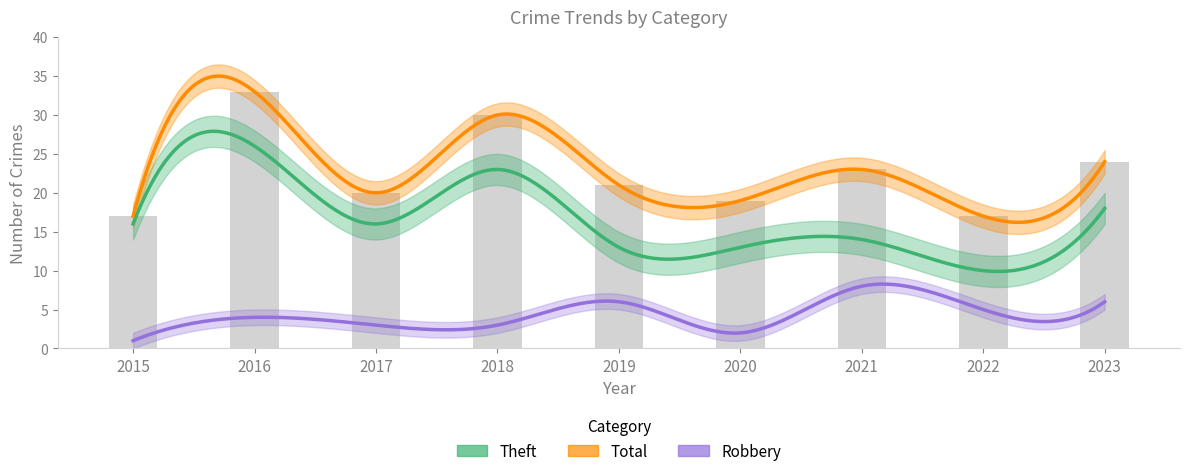

Which category has the lowest value in the Theft series?

2022